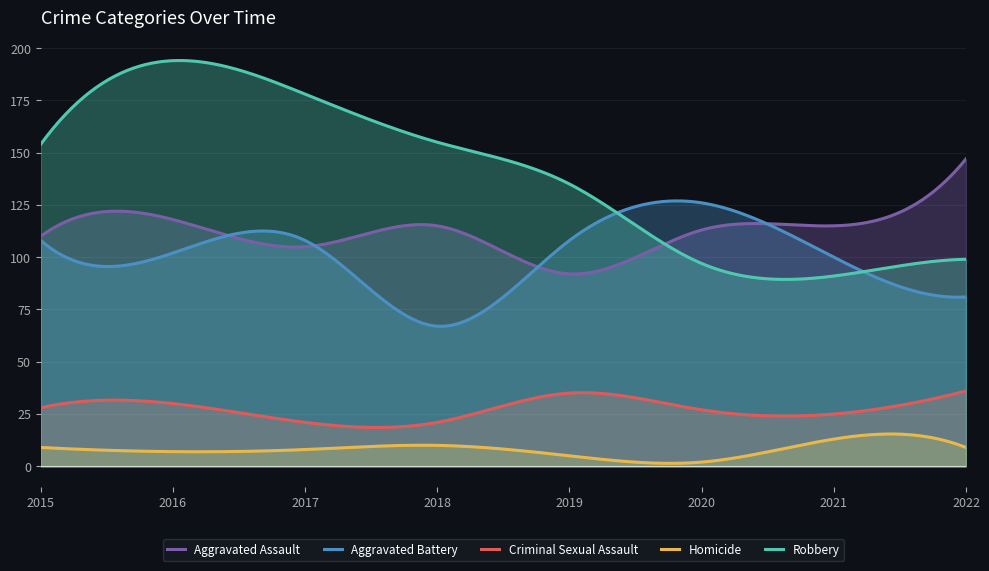

How many distinct data groups are displayed?

5